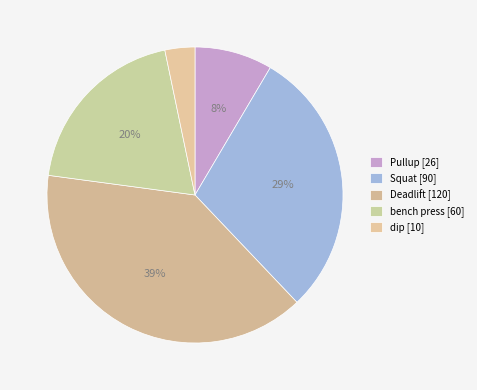

Is it true that bench press is 31% of the pie?

False